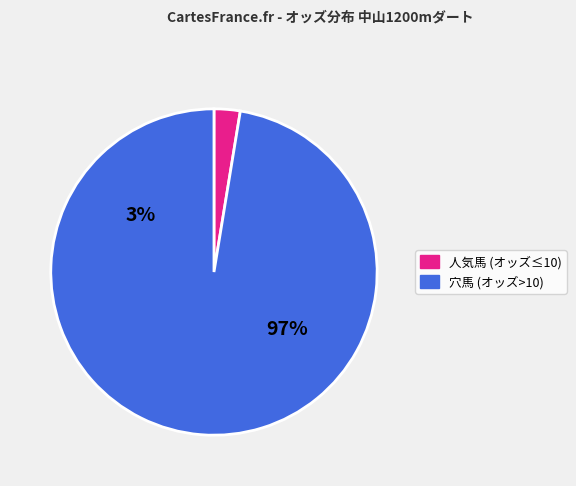

Is it true that ハヤブサレディゴー is 1% of the pie?

False